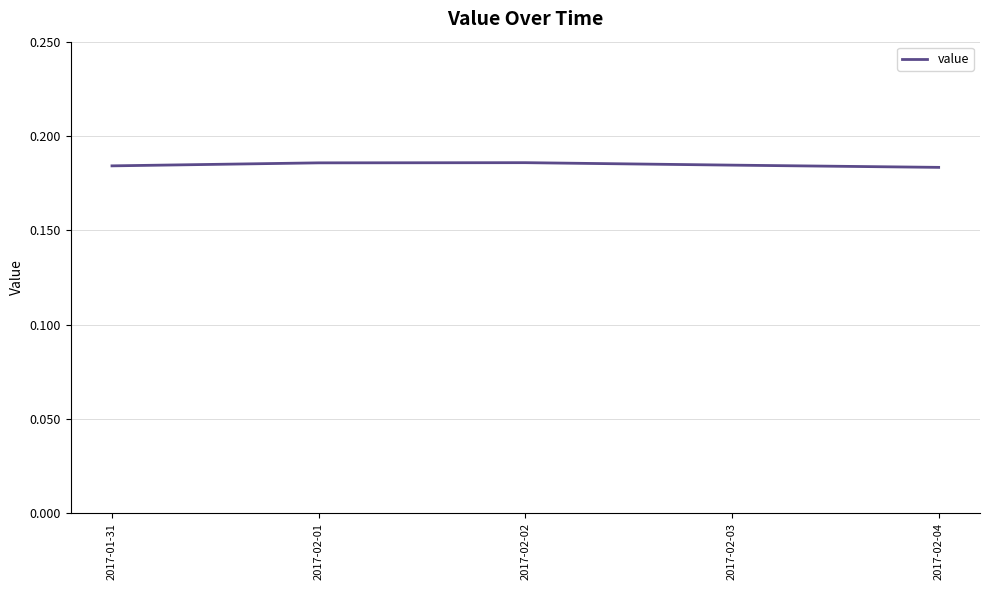

What position from the left is 2017-02-01?

2